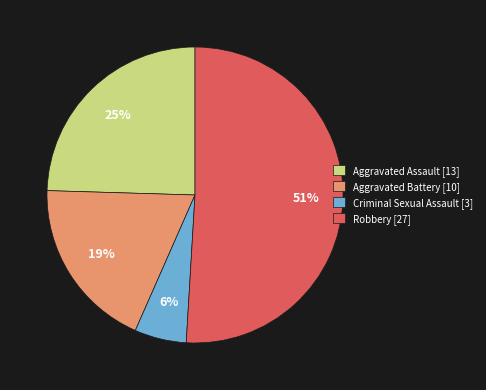

Is the sum of Aggravated Assault [13] and Robbery [27] greater than half?

Yes